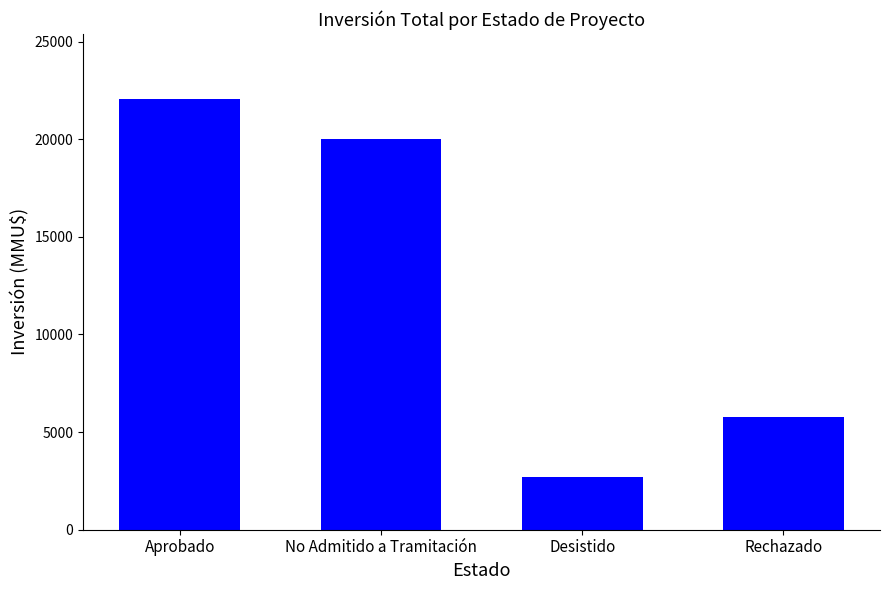

How many data points does each series have?

4